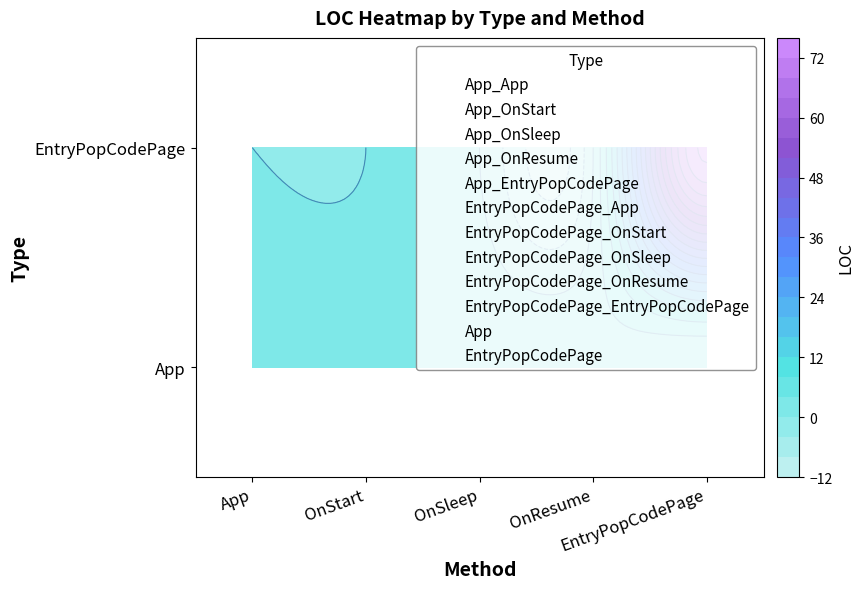

Is it true that EntryPopCodePage equals 1 at OnSleep?

True